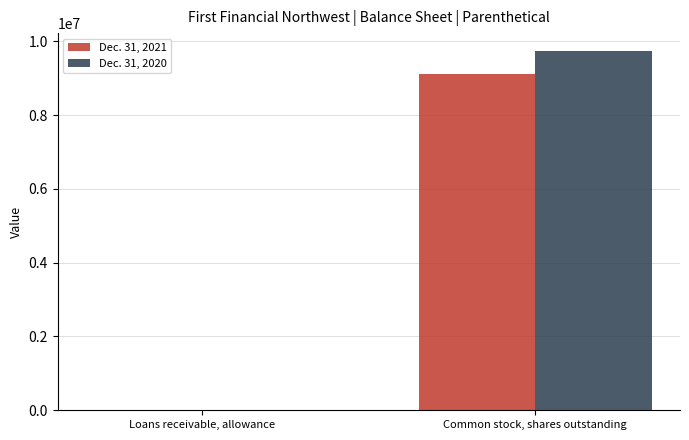

What is the total value across all series at Common stock, shares outstanding?

18862634